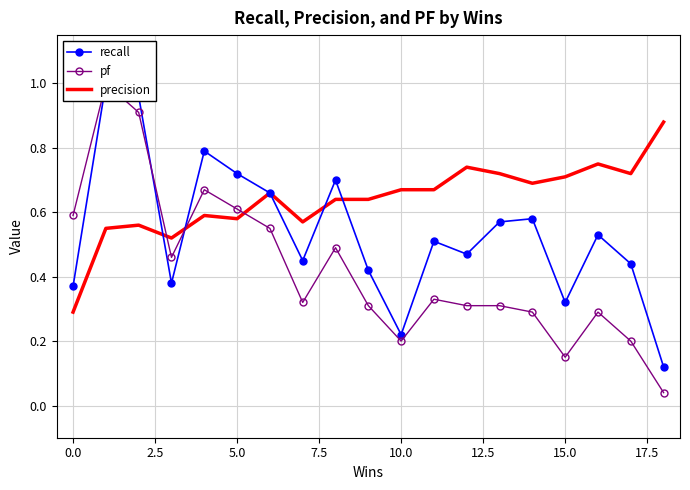

True or false: recall has more than 0 interior local peaks.

True